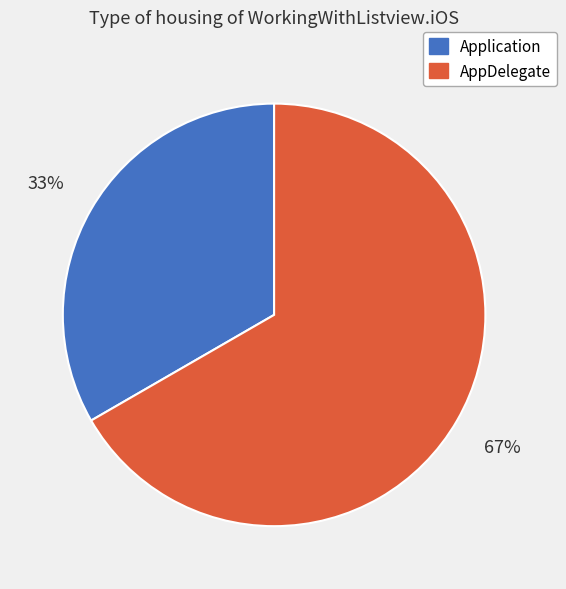

To the nearest percent, what is the combined percentage of AppDelegate and Application?

100%